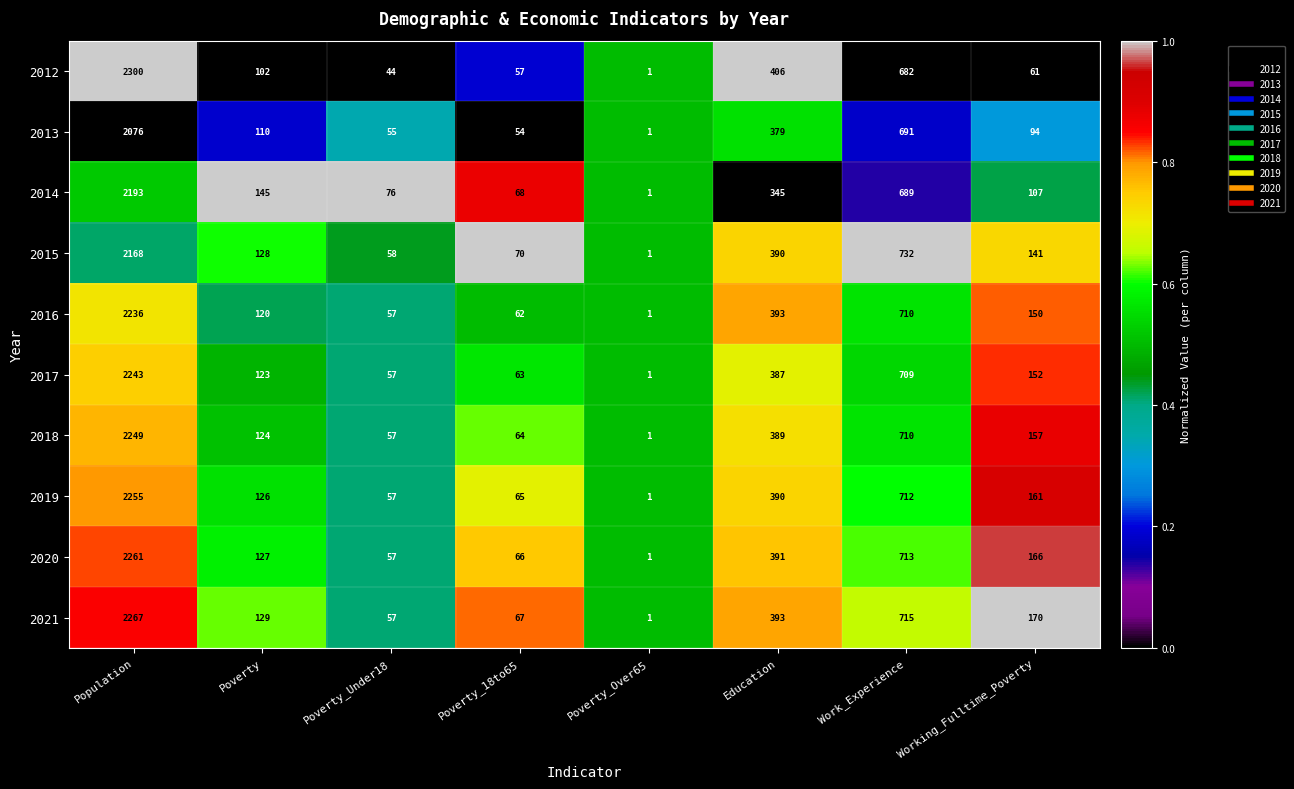

What is the difference between the second highest and minimum values in the 2014 series?

688